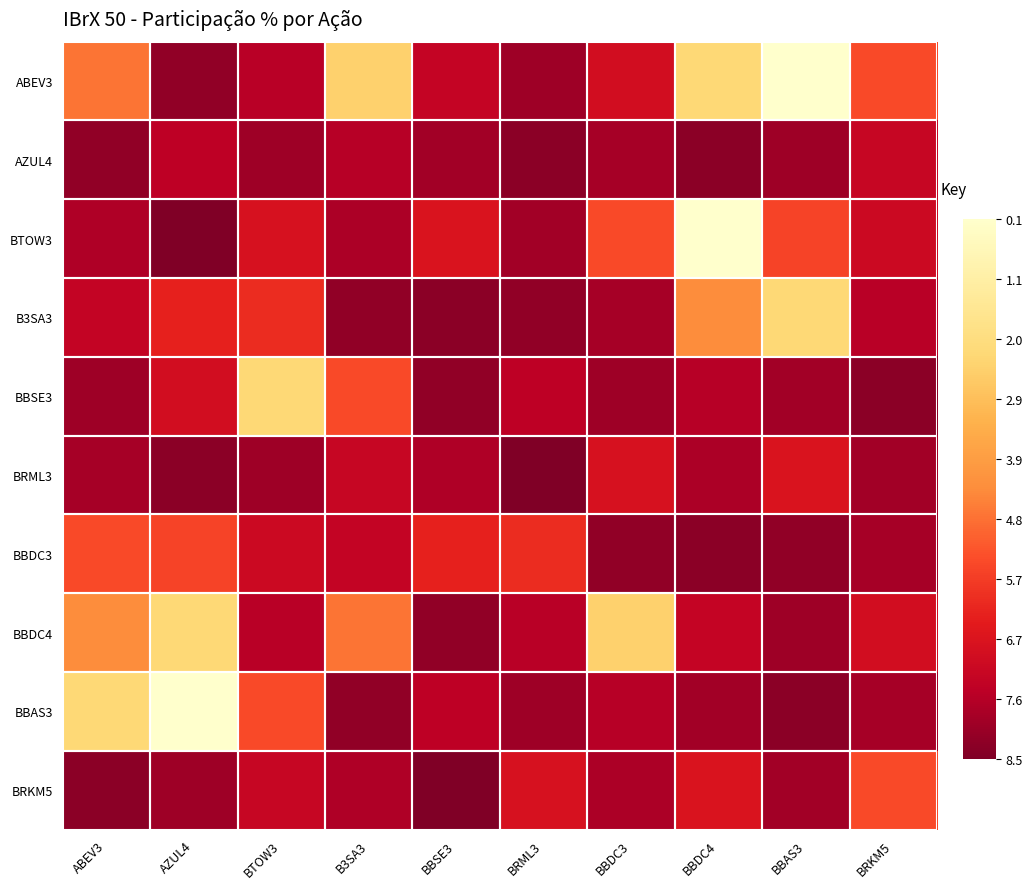

Is the value of AZUL4 at BBDC3 greater than the value of BBAS3 at BTOW3?

No